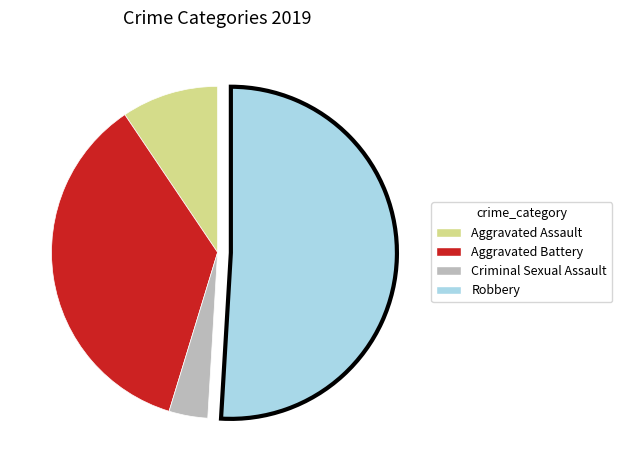

Which category has the smallest portion of the pie?

Criminal Sexual Assault